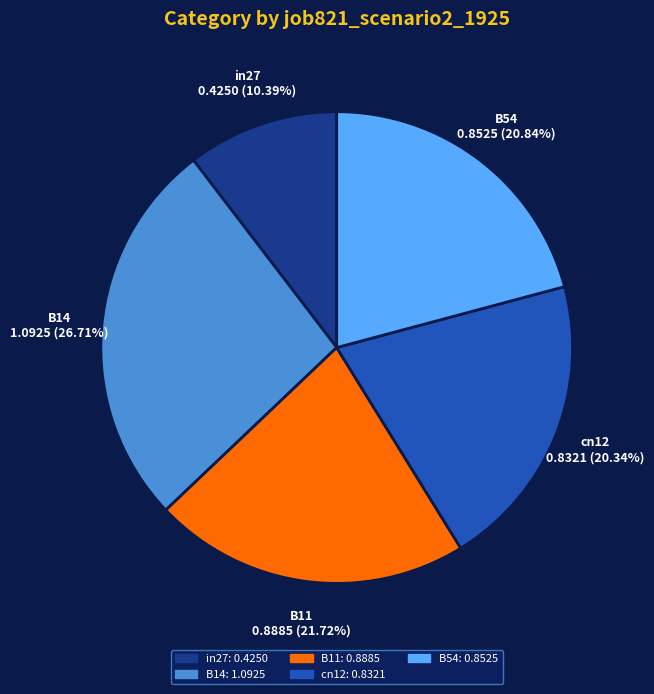

How many segments does this pie chart have?

5